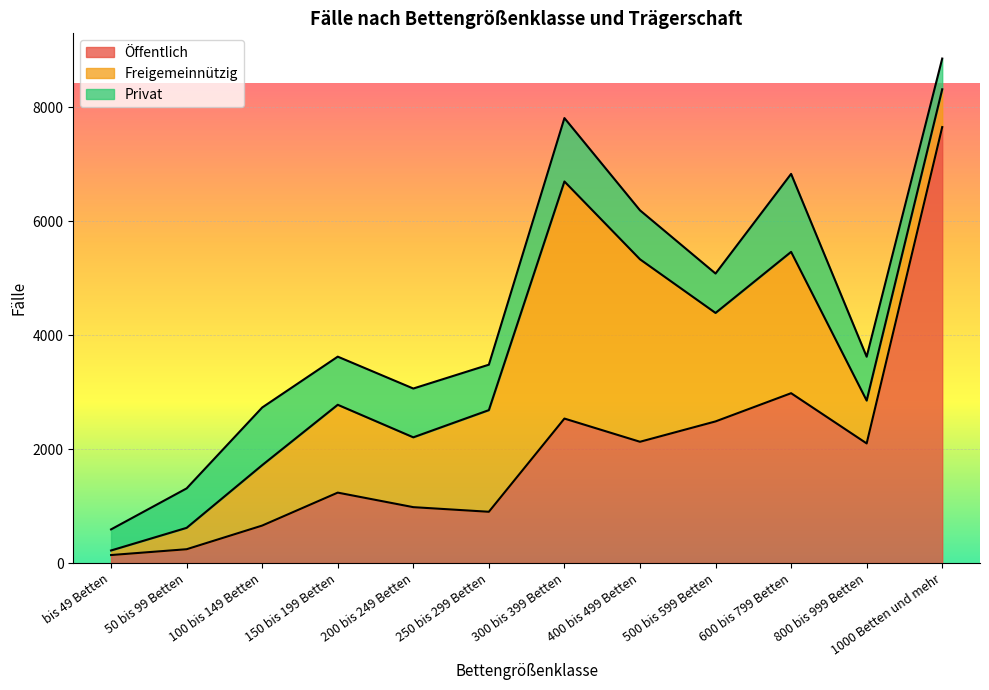

What is the average value of the Privat series?

826